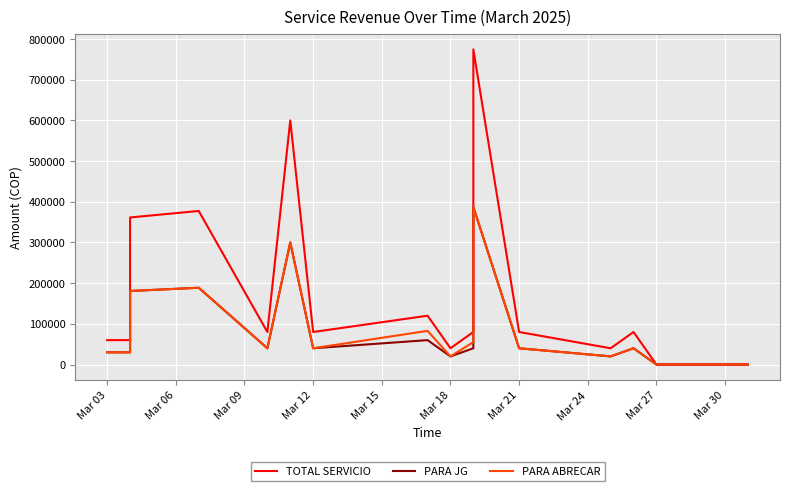

True or false: TOTAL SERVICIO has more than 2 points higher than both neighbors.

True